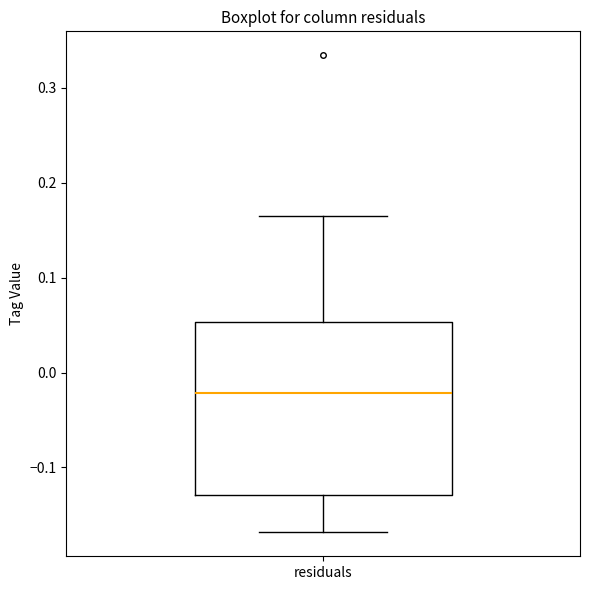

Transcribe this box plot: give where the median line is, the range the box spans, and where the two whiskers end, as read against the y-axis. The values are not printed on the chart, so give them approximately, as read against the axis.

median -0.02, box -0.13 to 0.05, whiskers -0.17 to 0.17